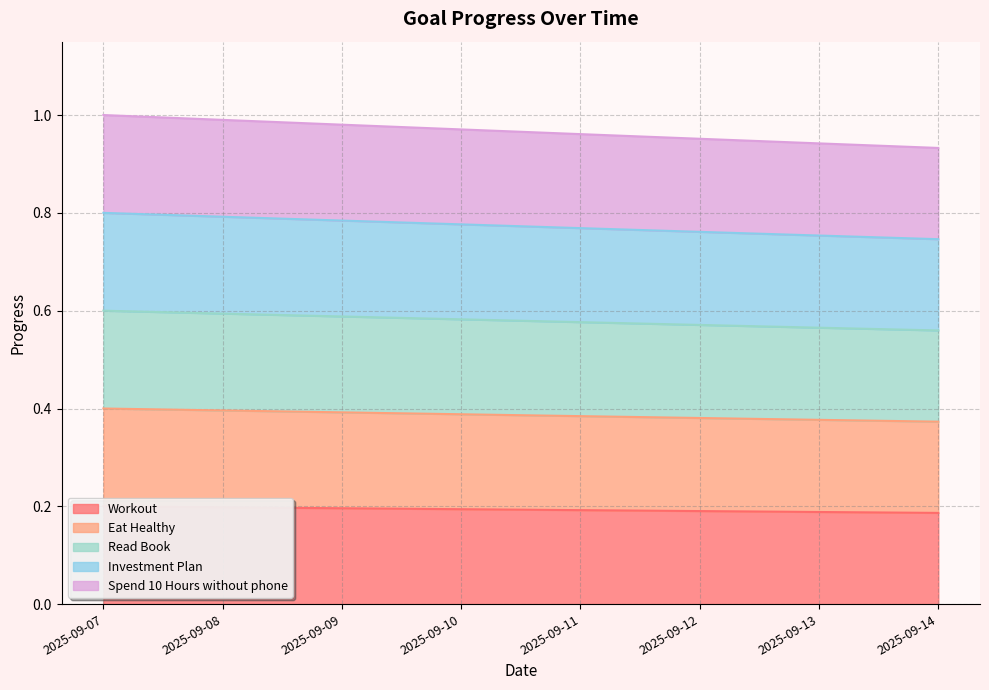

At 2025-09-12, list the series in order from smallest to largest.

Workout, Eat Healthy, Read Book, Investment Plan, Spend 10 Hours without phone